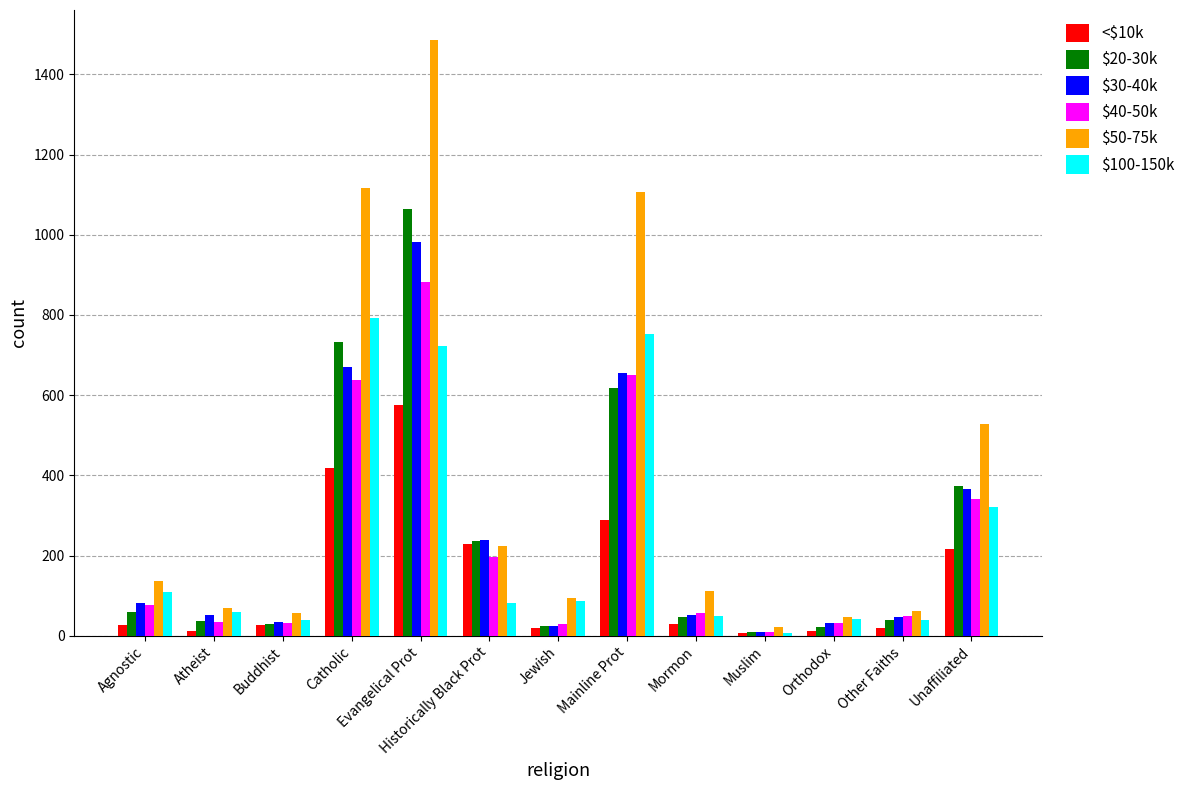

True or false: $30-40k has a value of 655 at Mainline Prot.

True